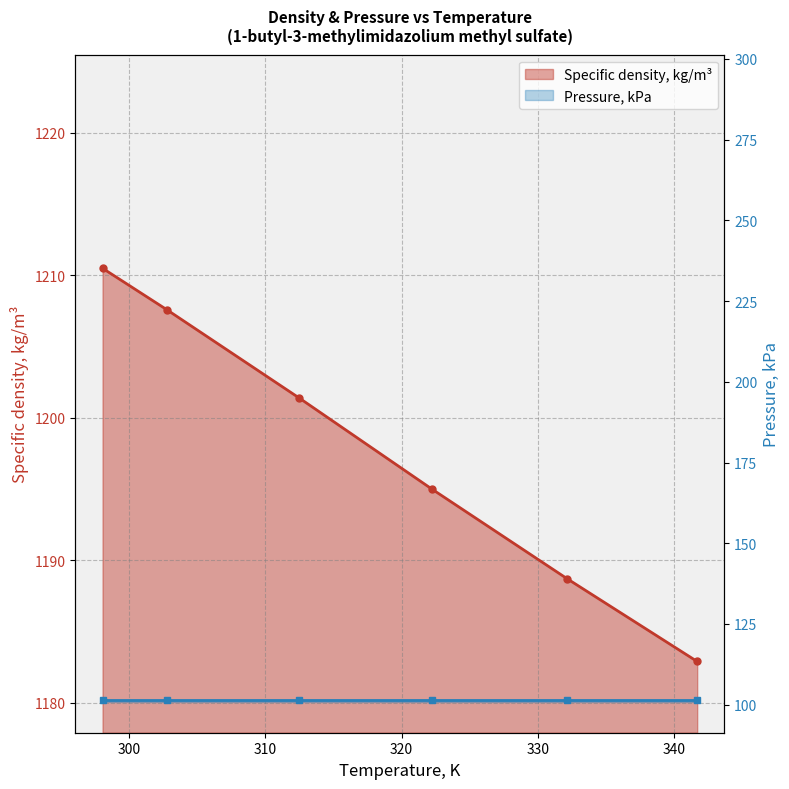

Is it true that the value at 302.78 is 1207.6?

True